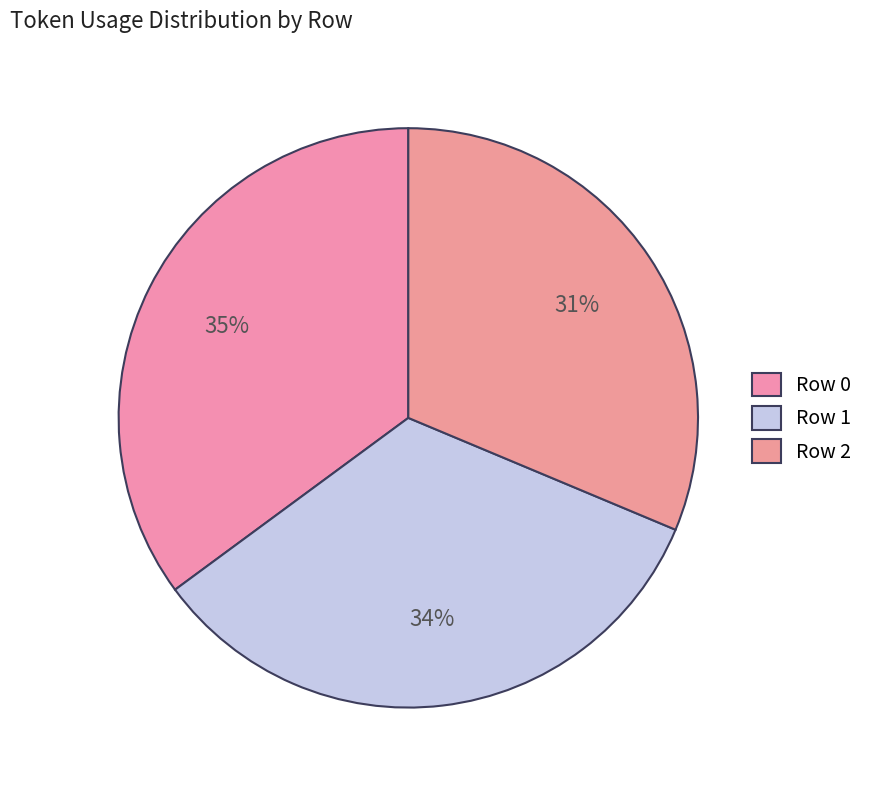

How many slices are in this pie chart?

3